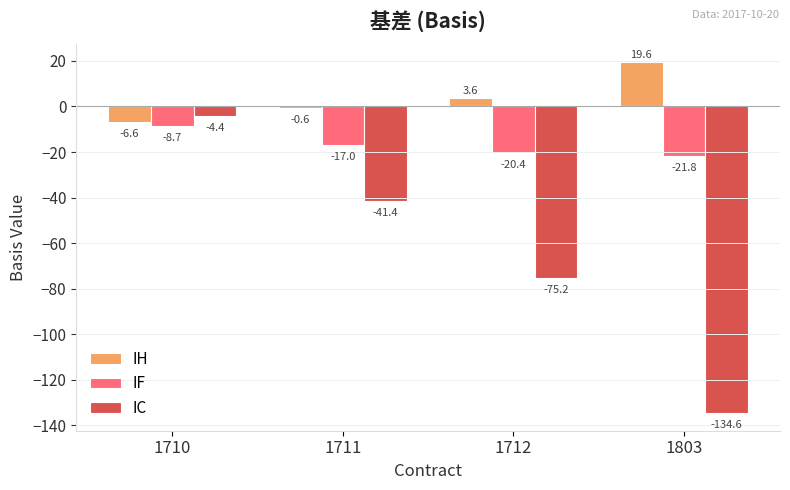

Which label corresponds to the smallest value in the chart?

1803